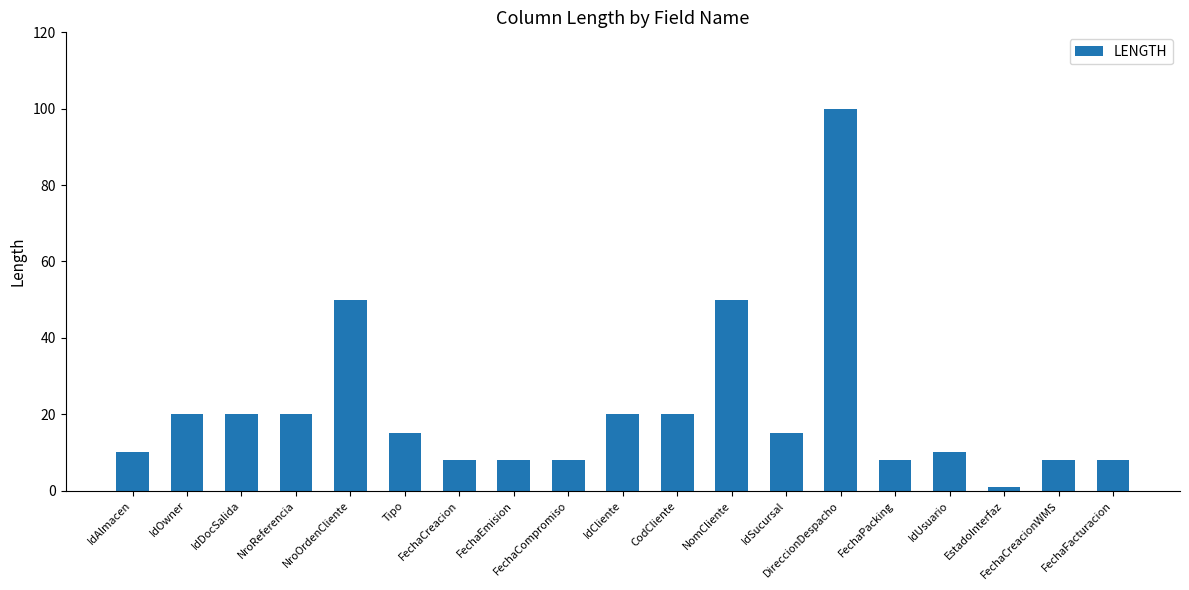

What is the greatest value displayed?

100